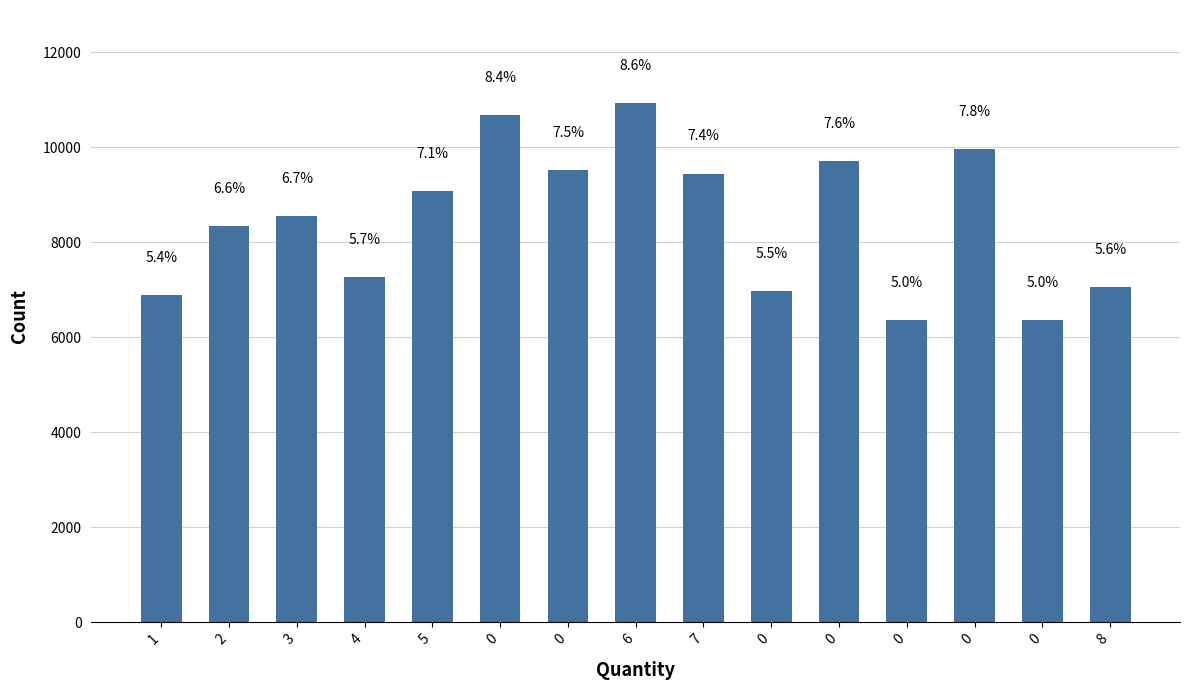

How many bars are there in total?

15